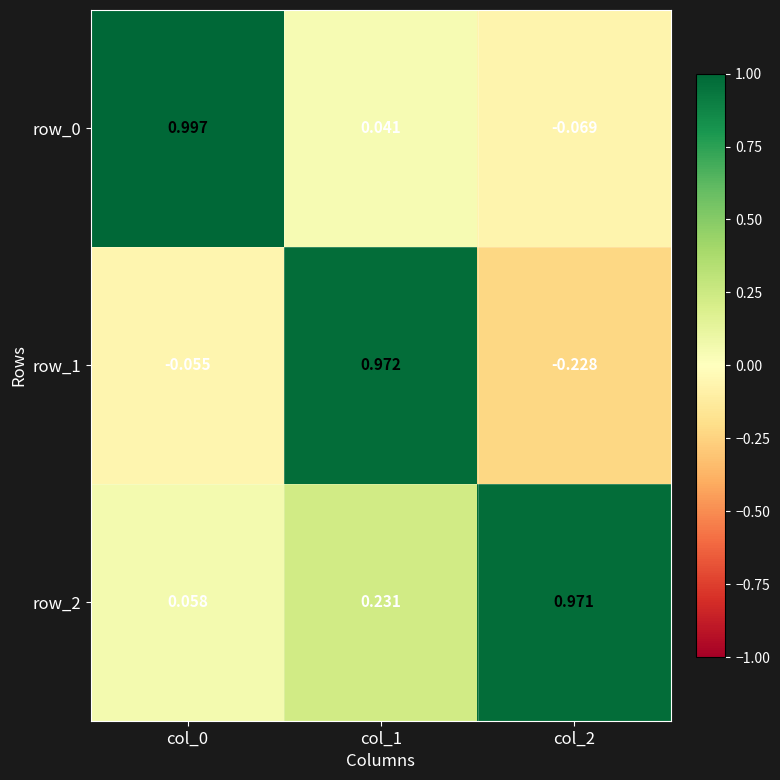

What is the difference between the maximum and second lowest values in the row_2 series?

0.7